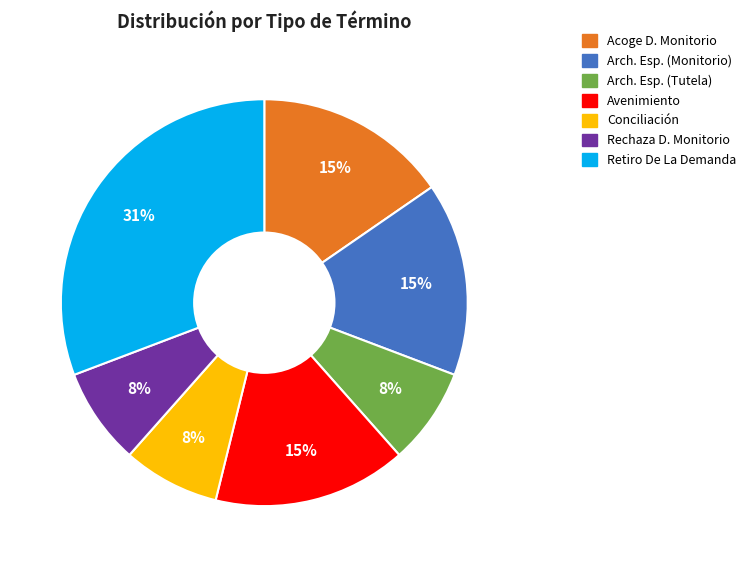

Does any single category account for the majority?

No